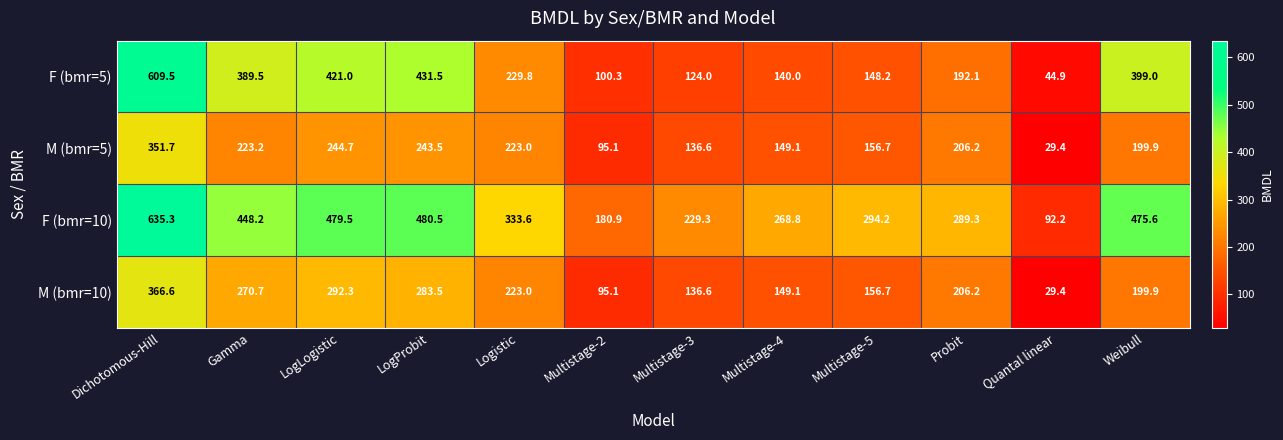

Which series has the largest total across all categories?

F (bmr=10)